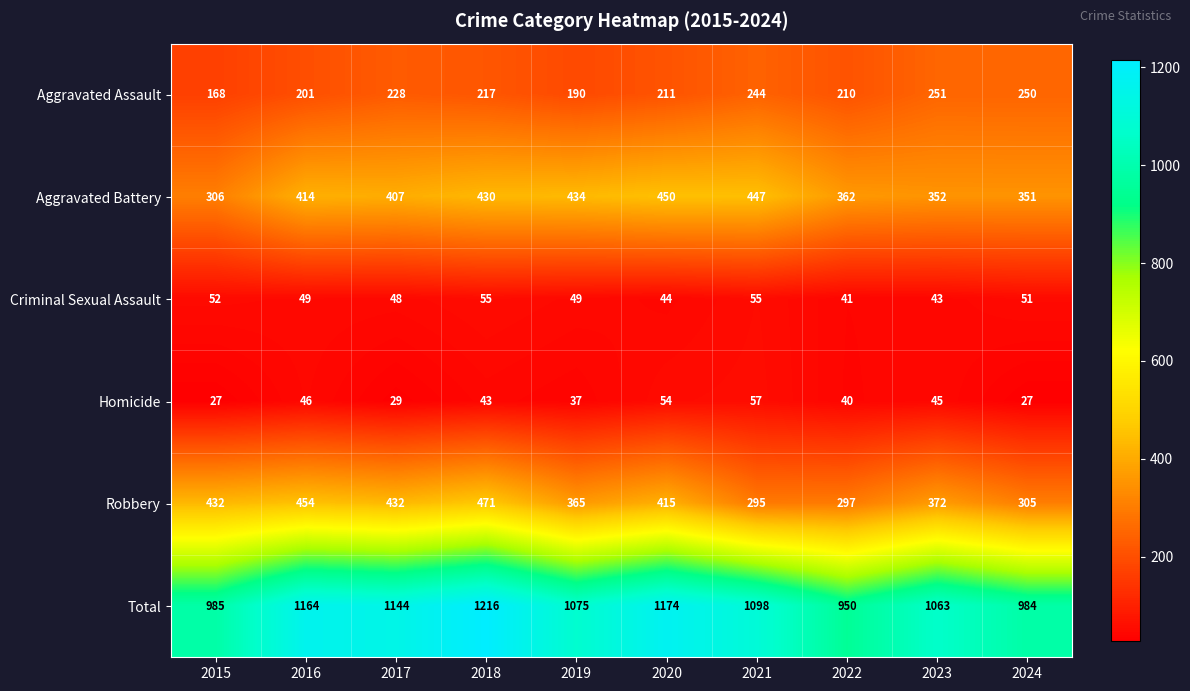

At which label does Homicide first exceed 43?

2016